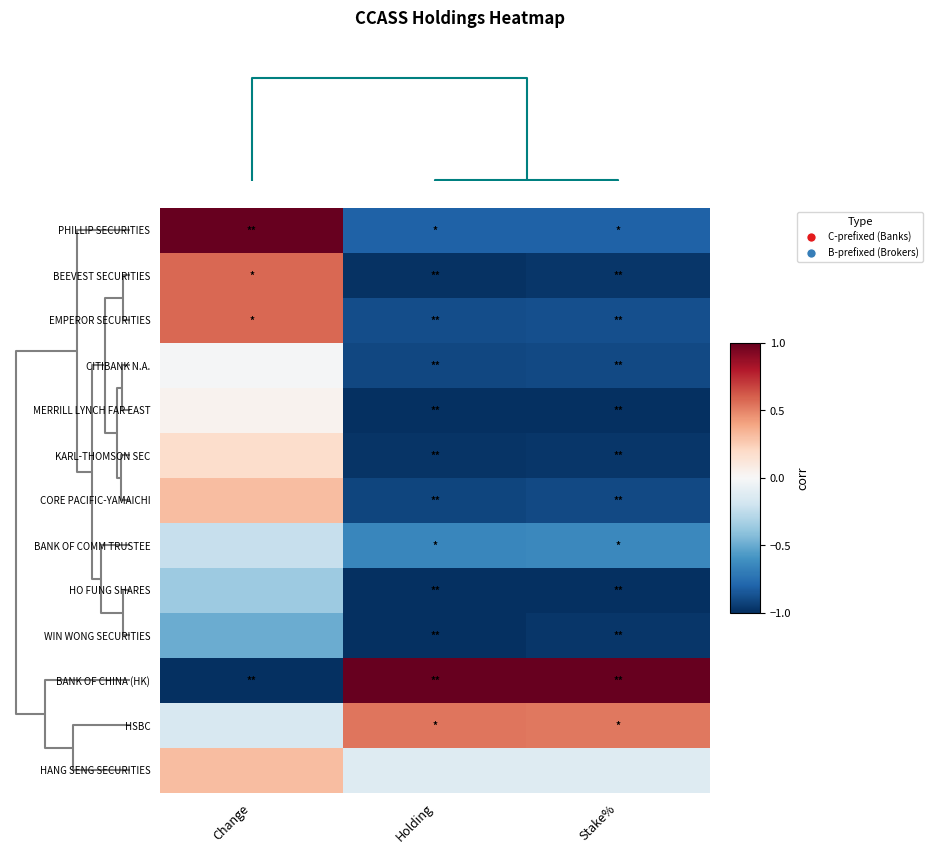

Which series has the largest range (max minus min)?

row_10